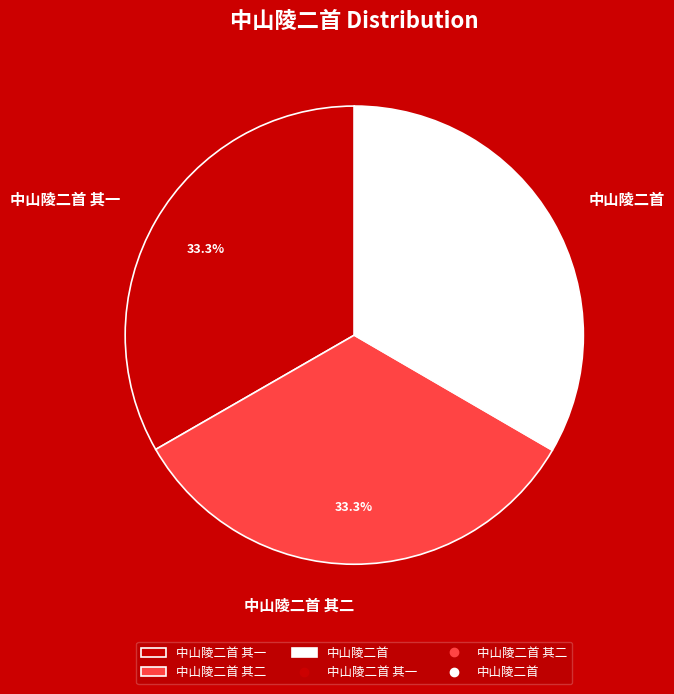

The 中山陵二首 slice represents 44% of the pie. True or false?

False